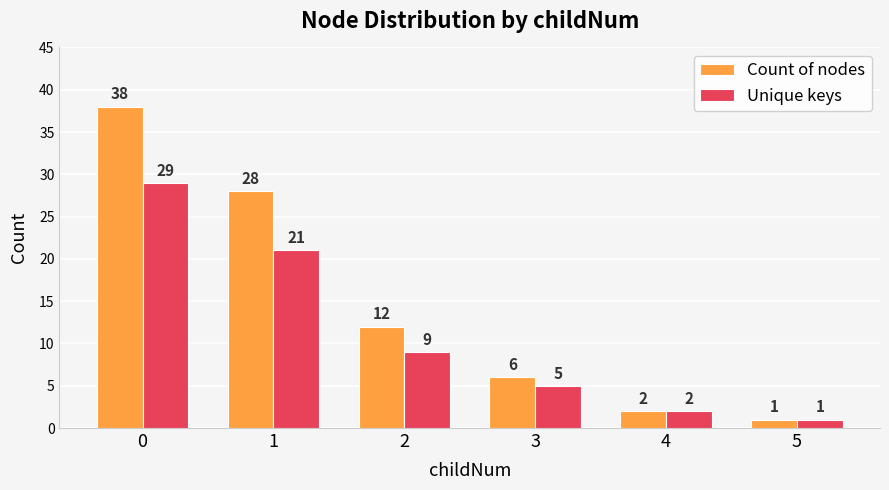

How many values in the Unique keys series are below 9?

3